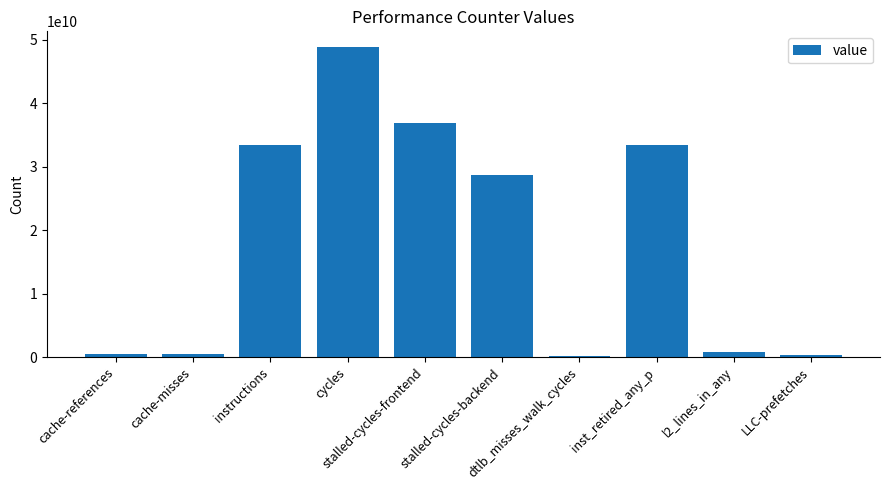

What is the sum of the values at cache-misses and inst_retired_any_p?

33831621216